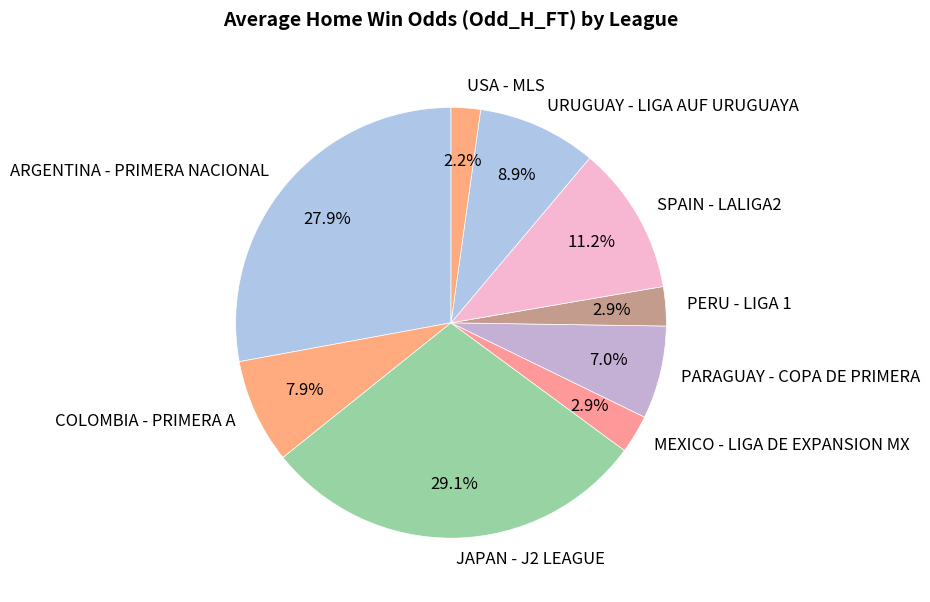

To the nearest percent, what is the combined percentage of PERU - LIGA 1 and COLOMBIA - PRIMERA A?

11%